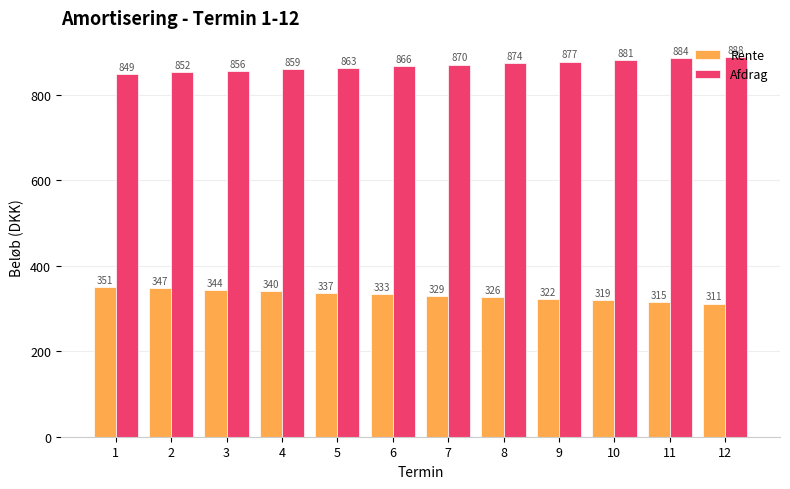

What are all the series names shown in the legend?

Rente, Afdrag